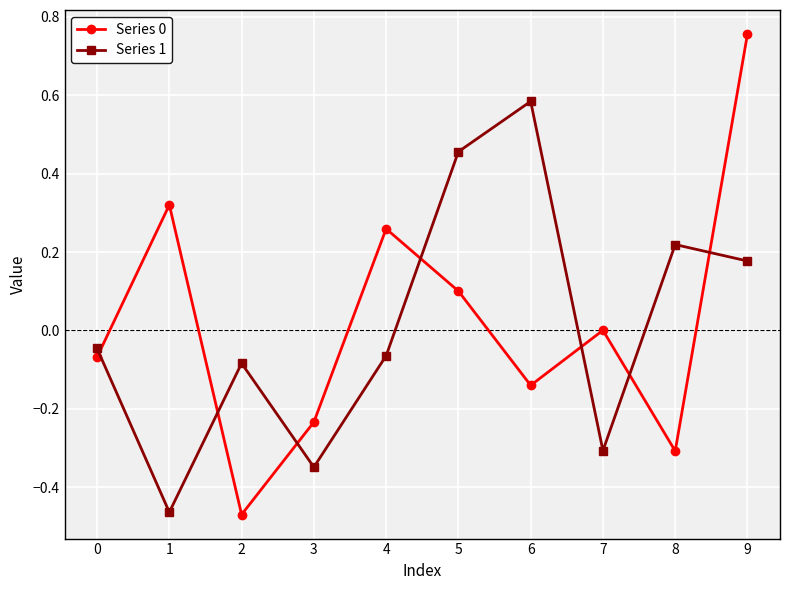

Which category has the highest value across all series?

9